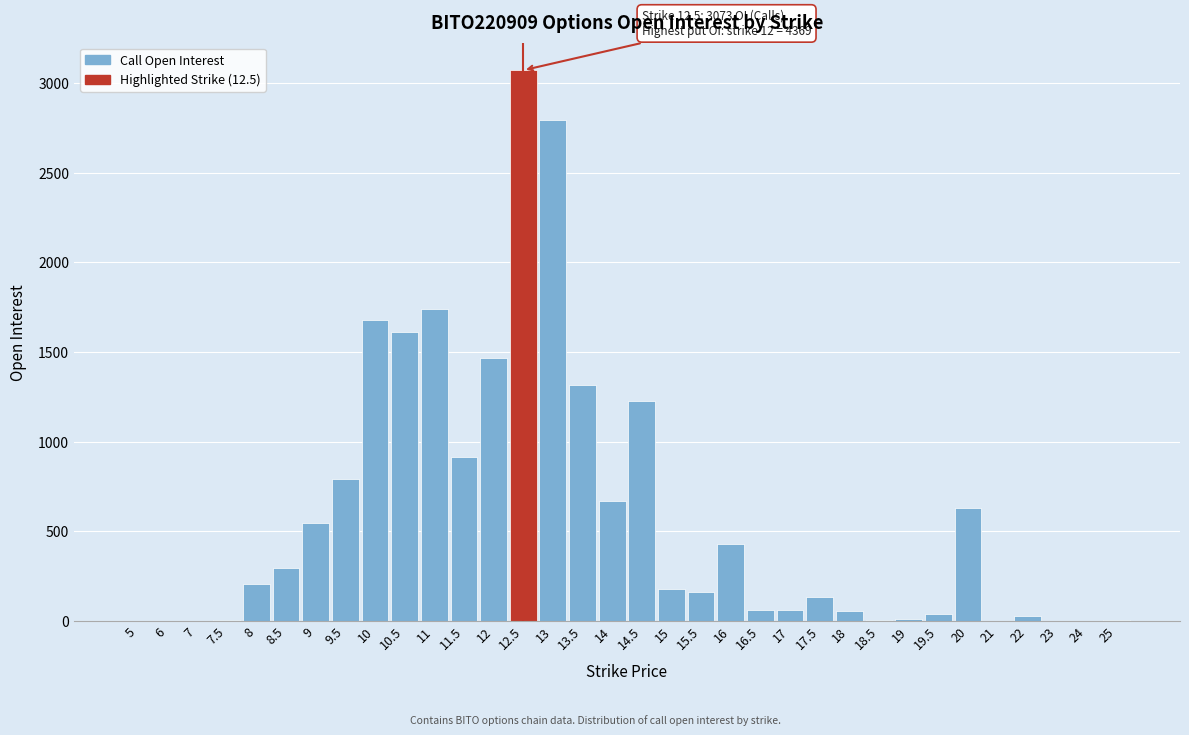

What is the maximum value shown in the chart?

3073